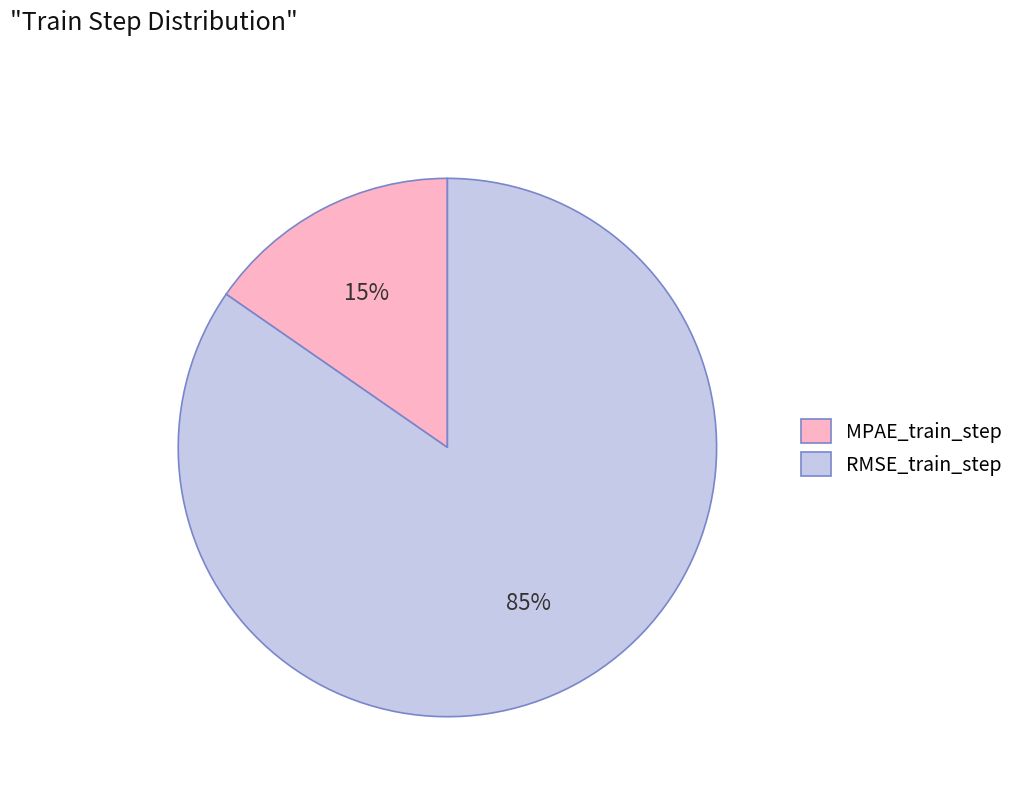

How many segments does this pie chart have?

2